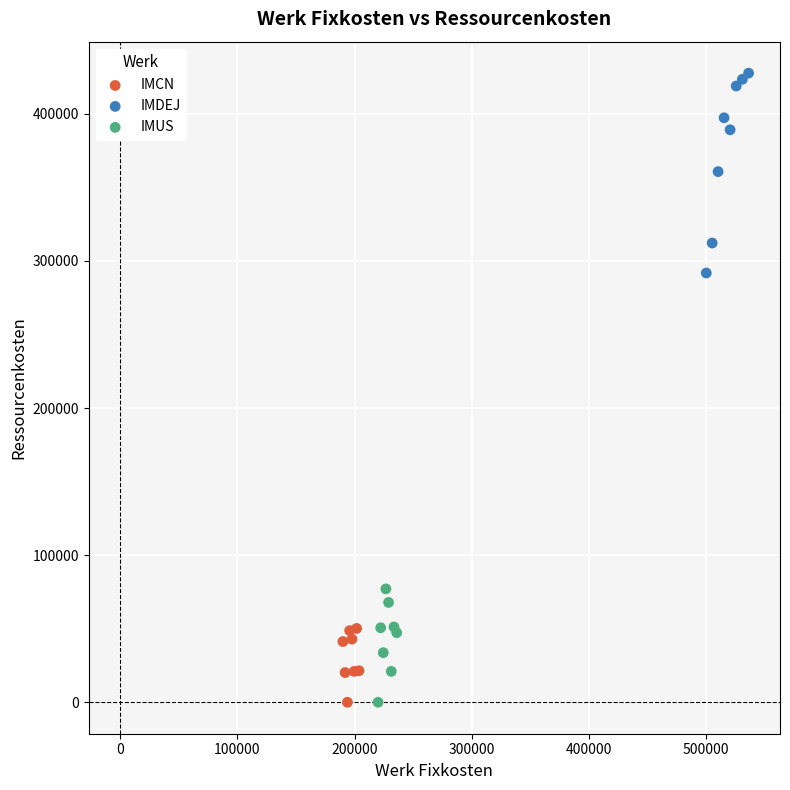

Which series has the largest Y range (max minus min)?

IMDEJ